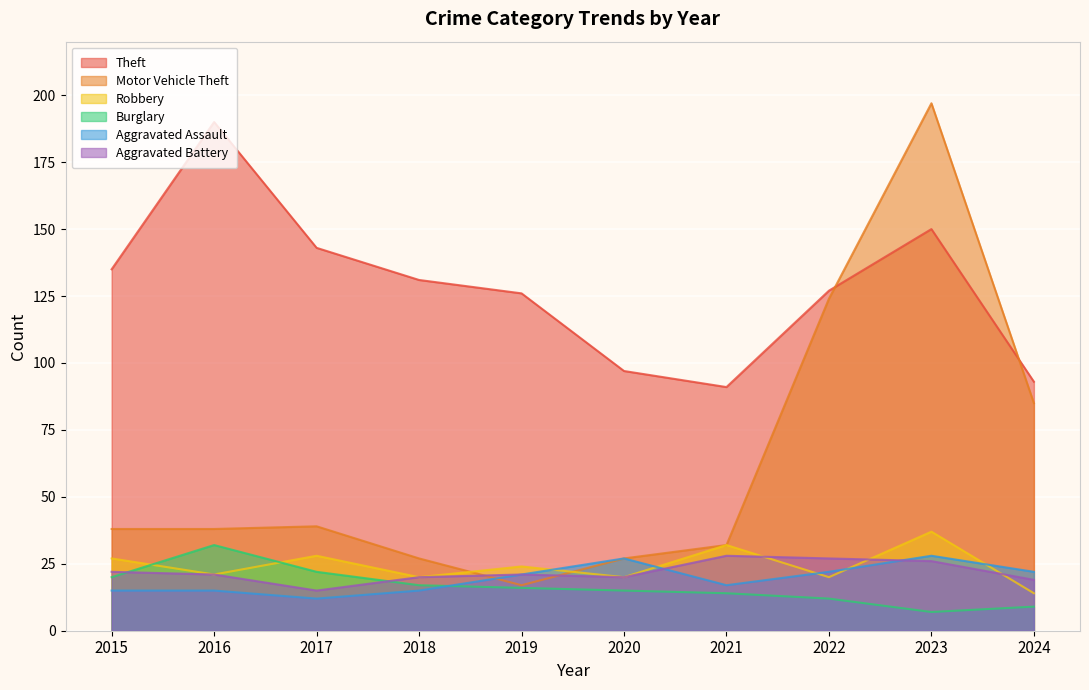

How many lines are shown in the chart?

6